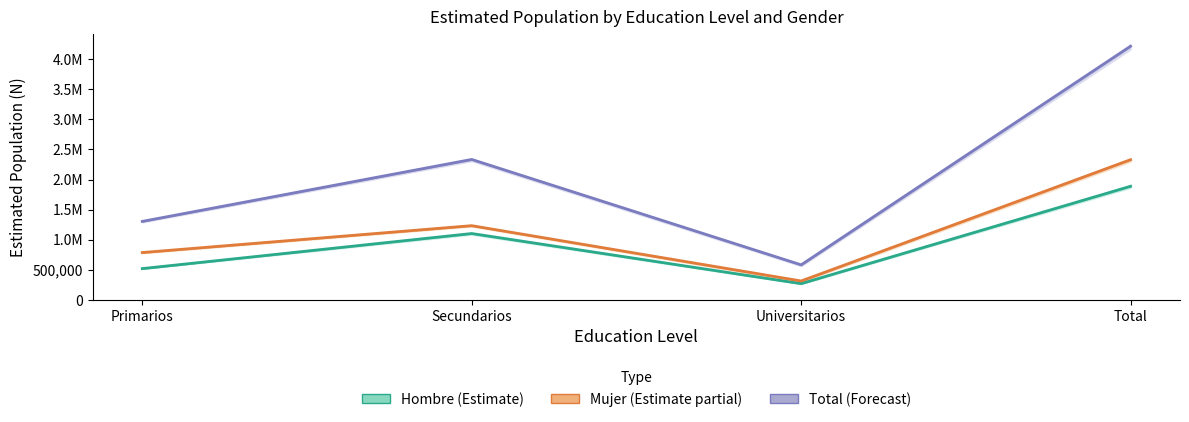

What is the spread (max minus min) of values at Secundarios?

1232545